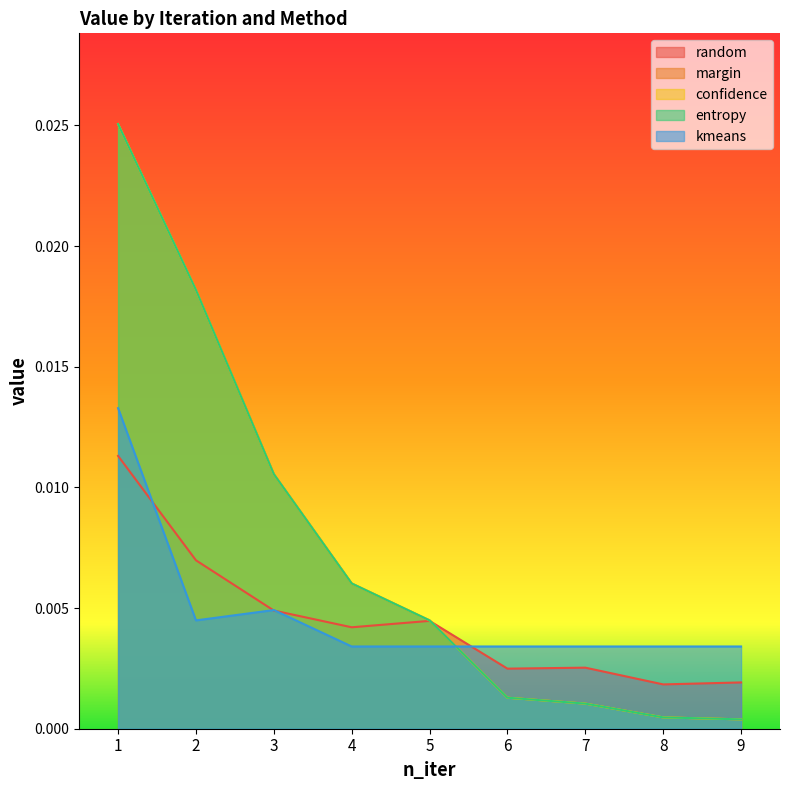

At which category does kmeans reach its first local valley?

2